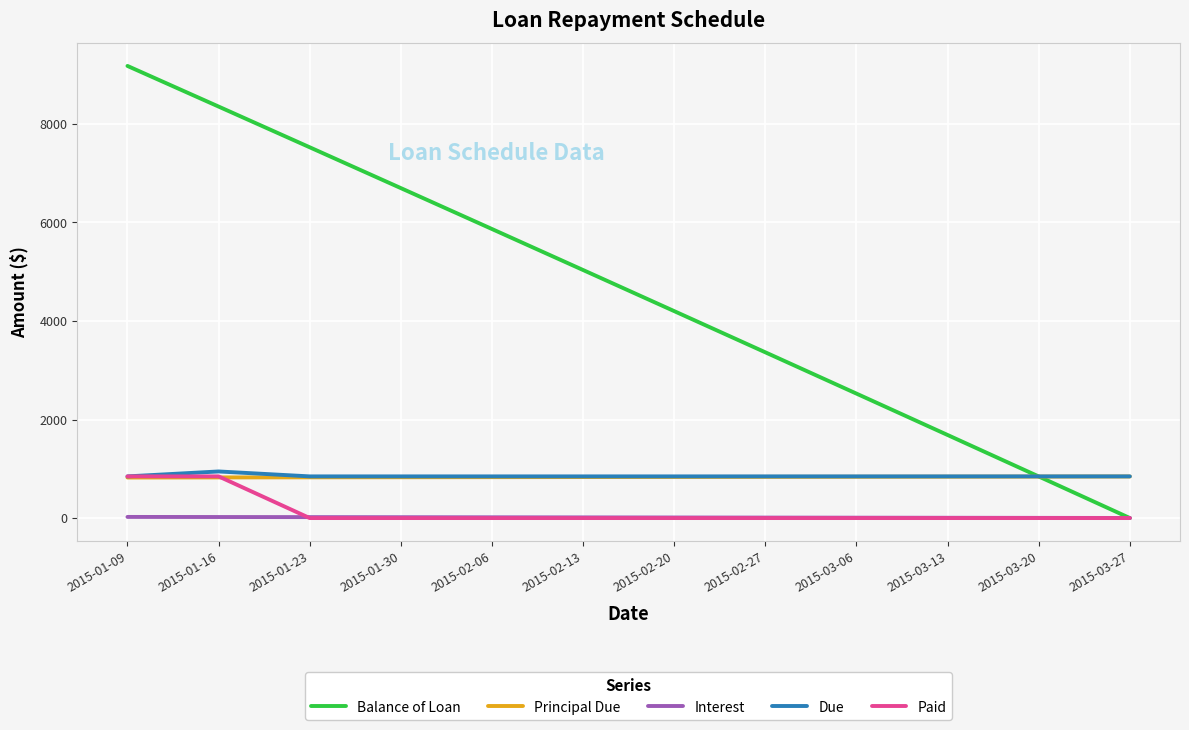

How many categories are shown in the chart?

12